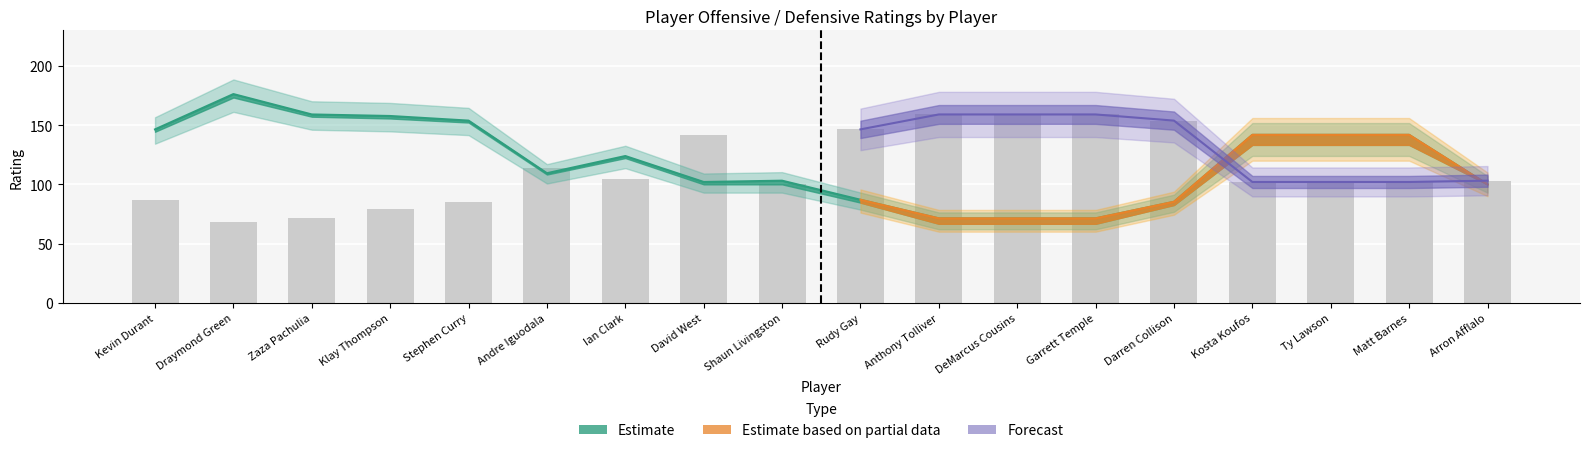

What is the approximate value of OFF_RATING at Kosta Koufos?

133.3